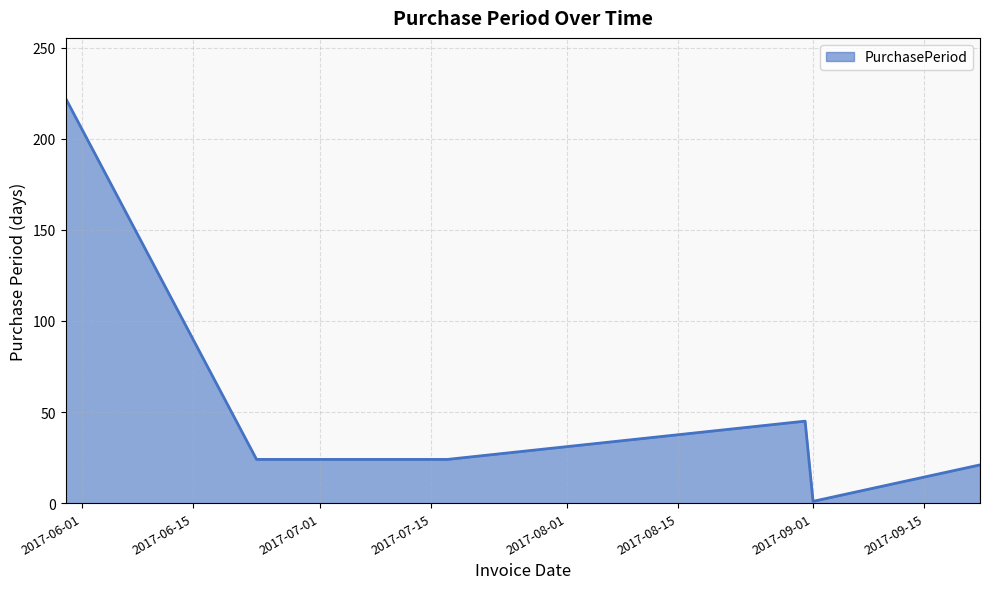

Count the number of categories in the chart.

6